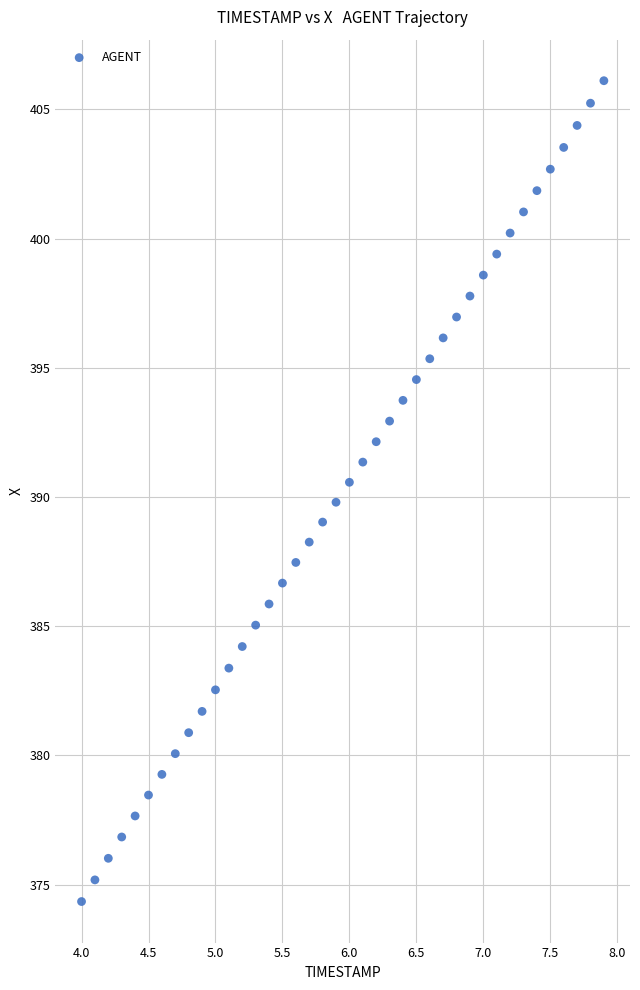

What is the range of X values (max minus min)?

3.9